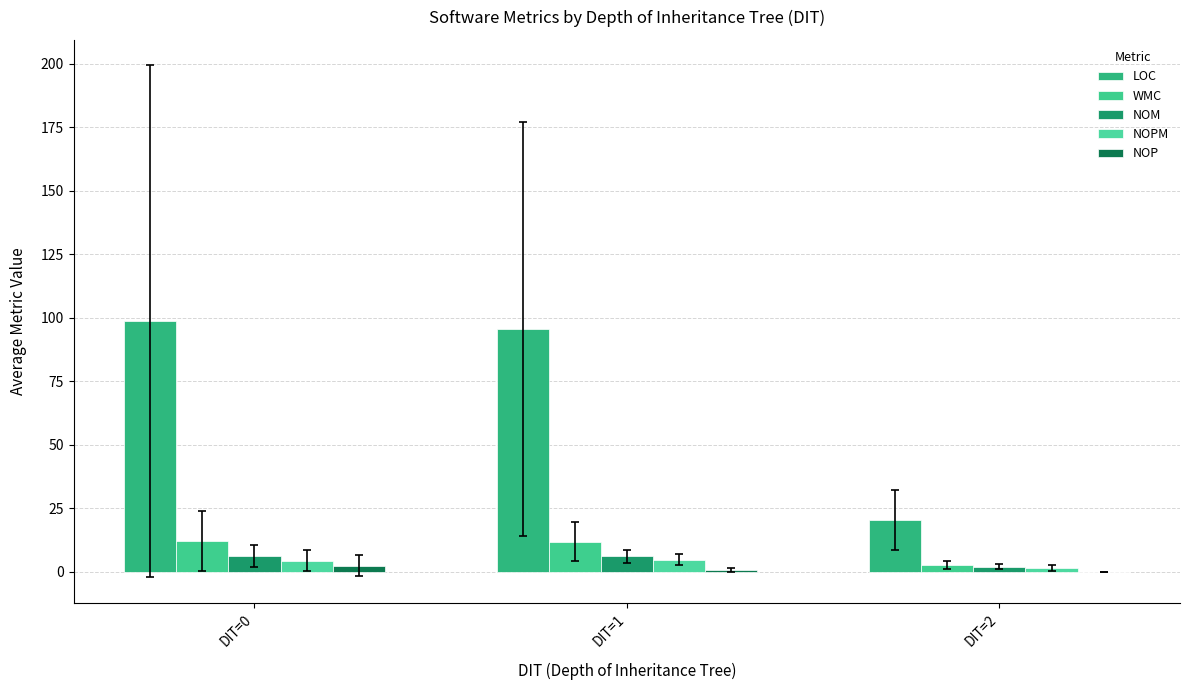

Does the chart contain stacked bars?

No